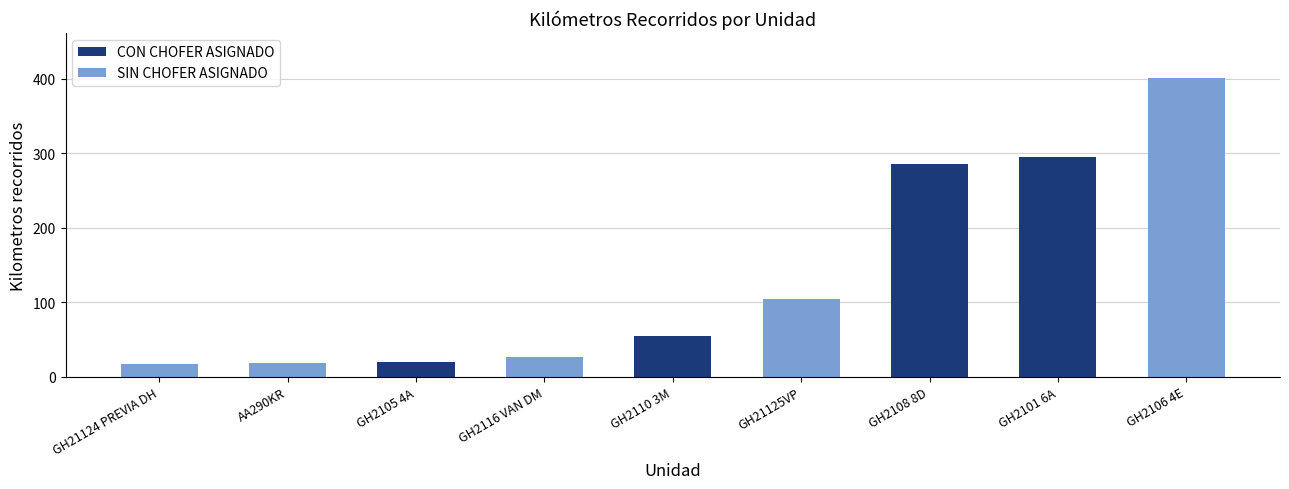

The value at AA290KR is 18.9. True or false?

True